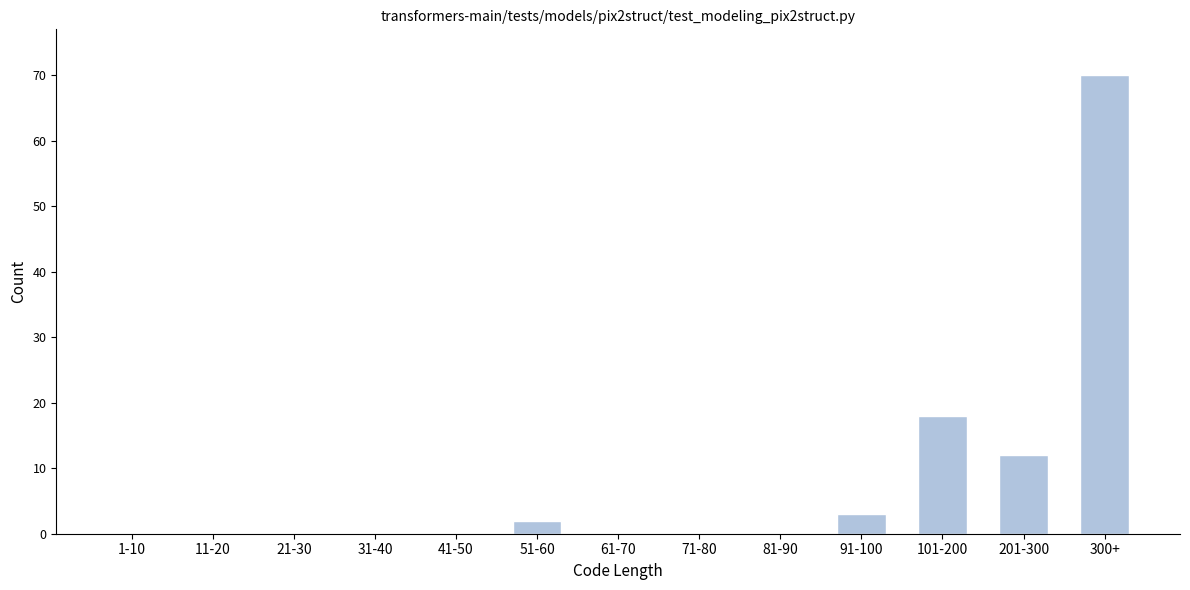

Reading right to left, list all the values displayed in this chart.

300+=70	201-300=12	101-200=18	91-100=3	81-90=0	71-80=0	61-70=0	51-60=2	41-50=0	31-40=0	21-30=0	11-20=0	1-10=0